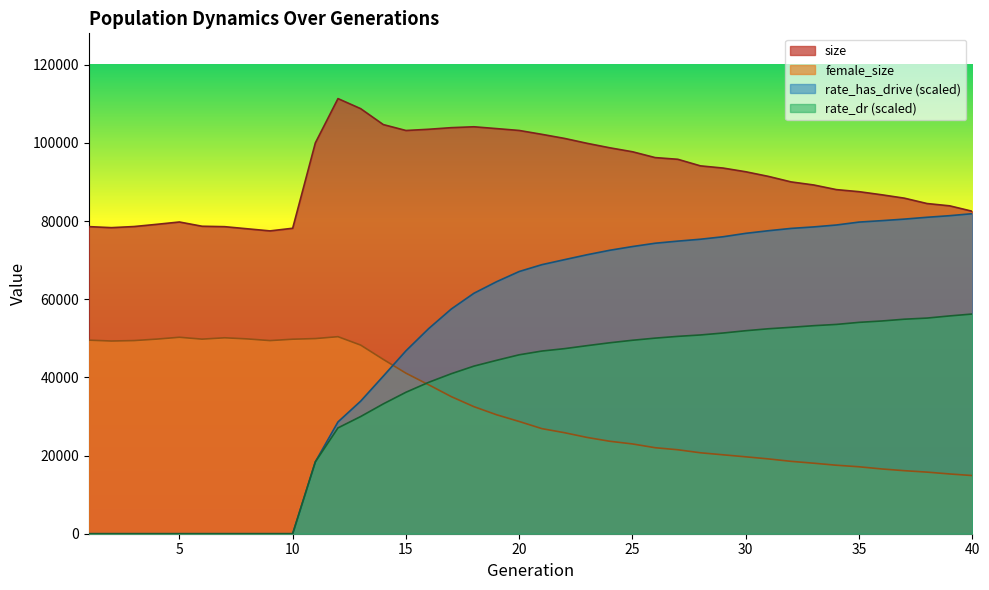

True or false: rate_has_drive and size intersect in this chart.

False